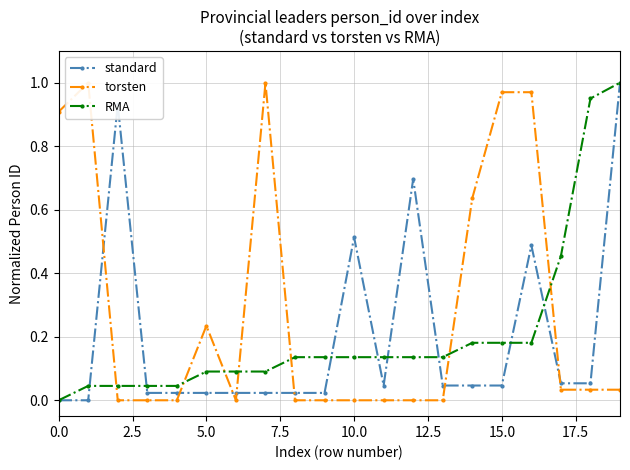

How many data points does each series have?

20